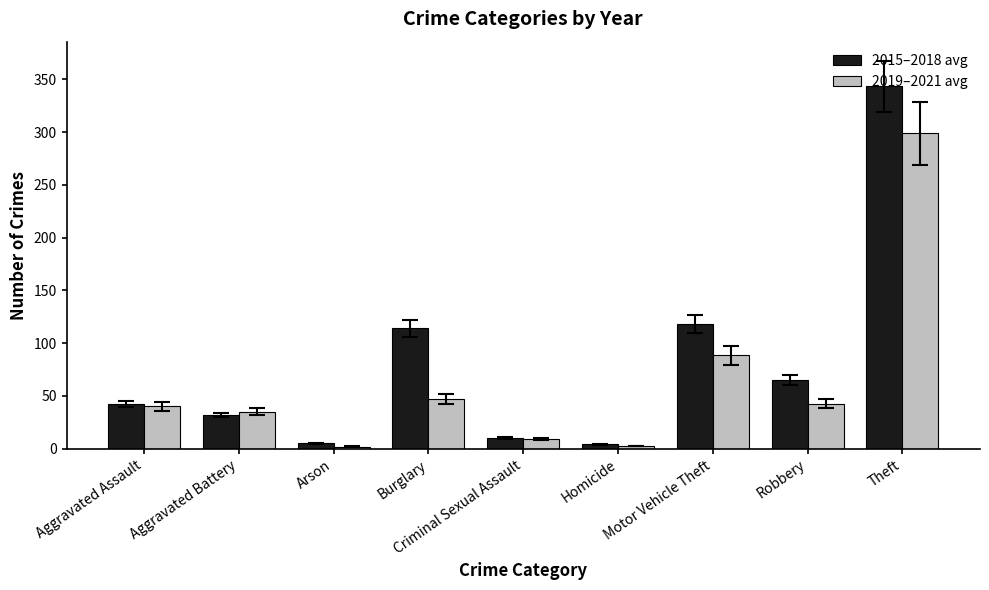

Which category has the highest value across all series?

Theft